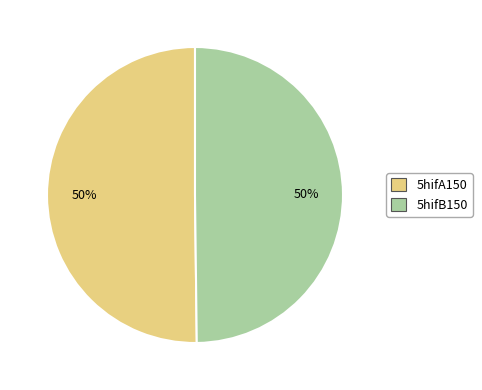

Combined, do 5hifB150 and 5hifA150 account for over 50%?

Yes